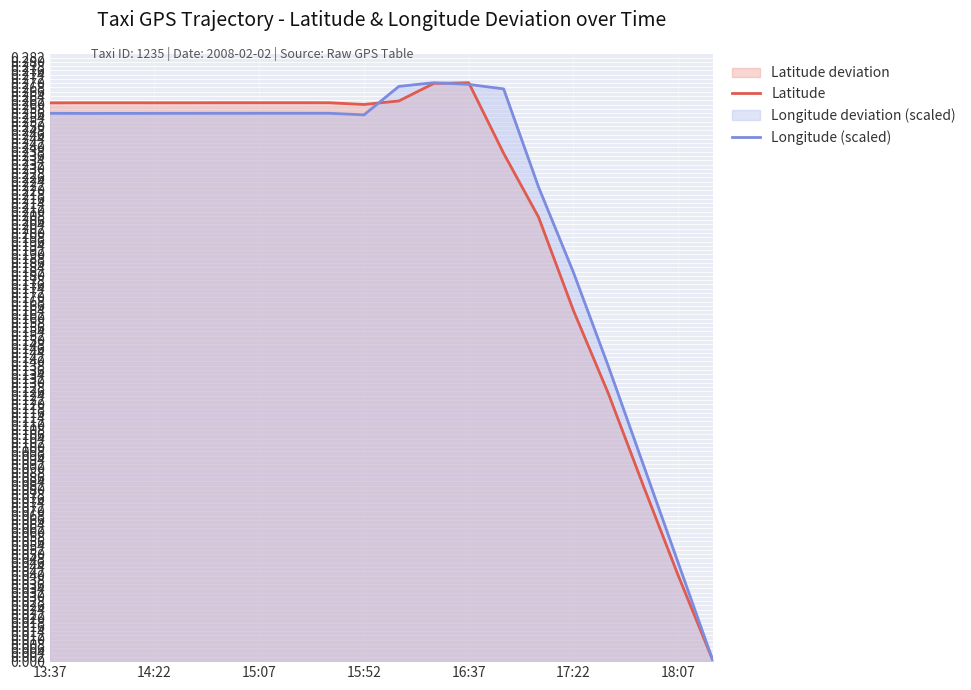

At which category is the sum across all series the highest?

11